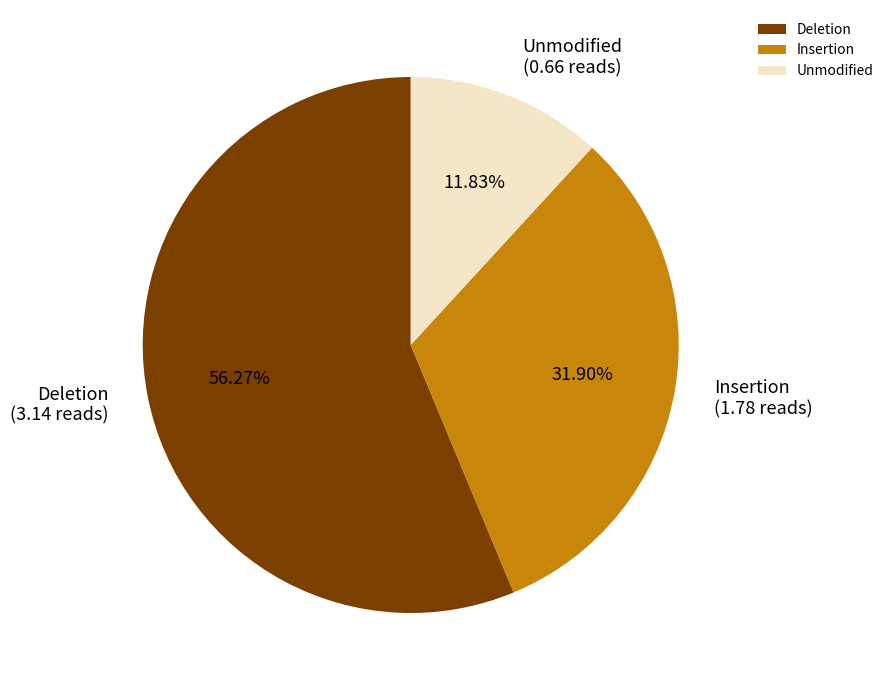

Which slice is the largest?

Deletion